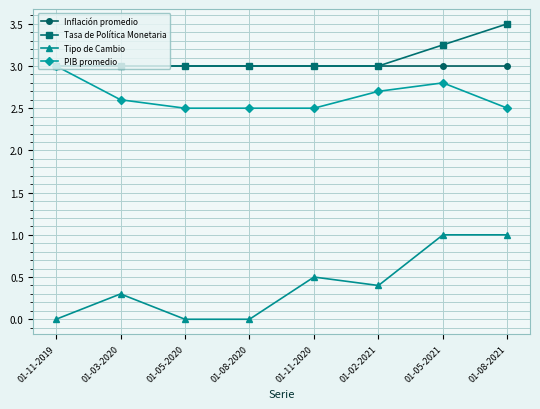

Which category has the highest value across all series?

01-08-2021